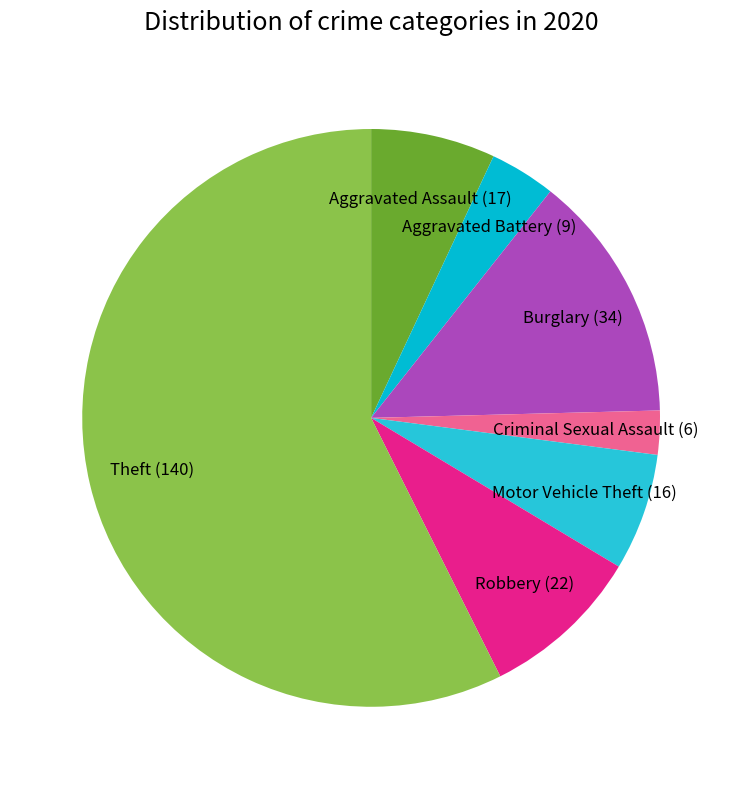

Which slice is the largest?

Theft